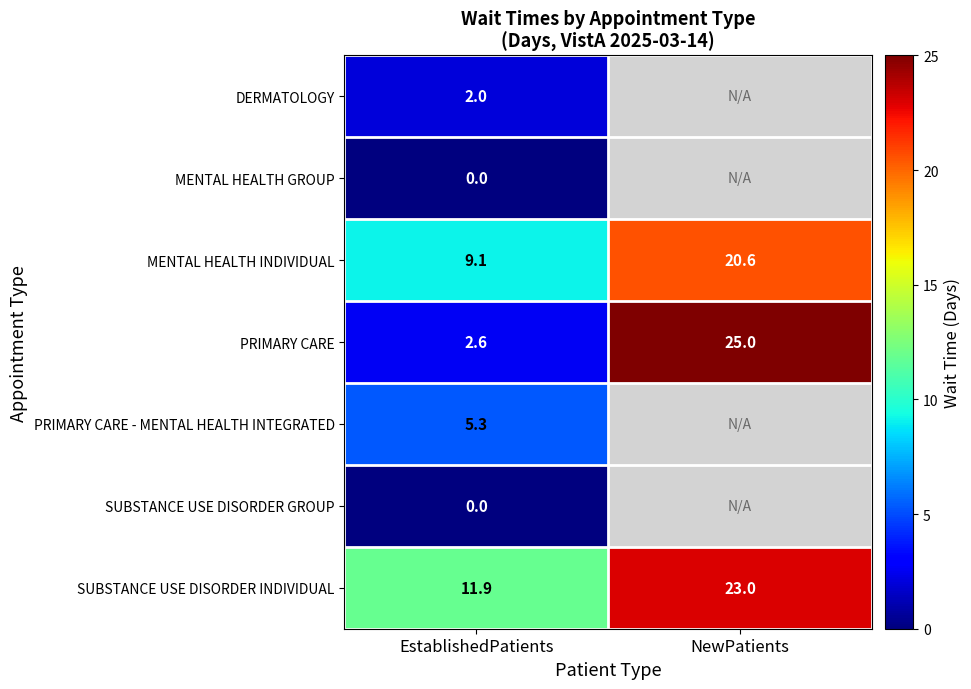

The value of DERMATOLOGY at EstablishedPatients is 2.8. True or false?

False